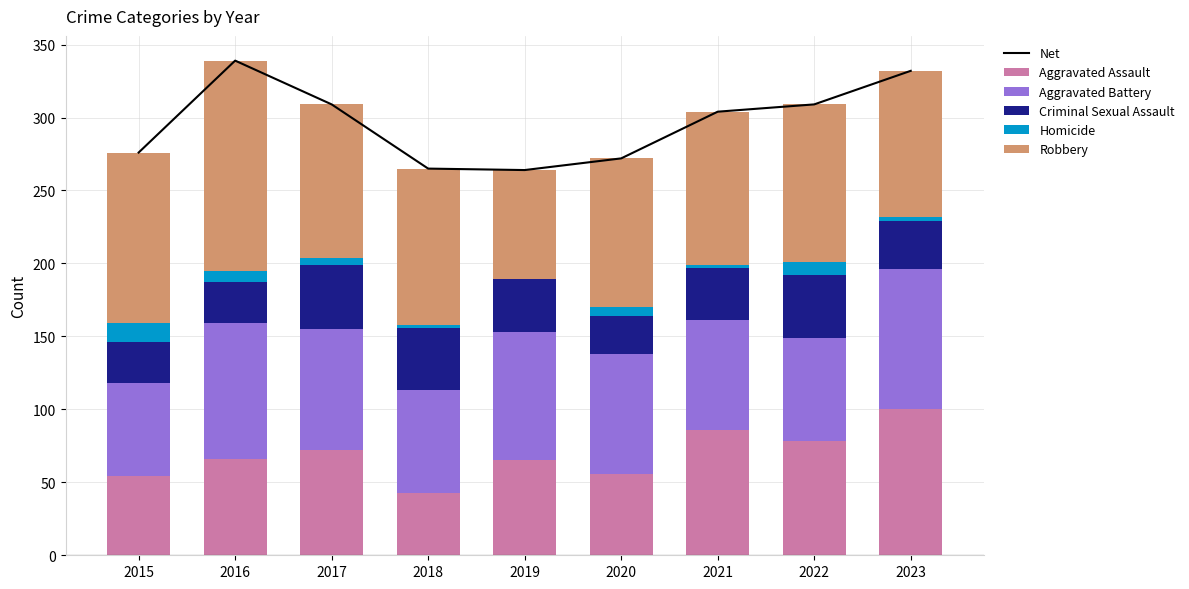

Between 2021 and 2015, which is larger?

2021